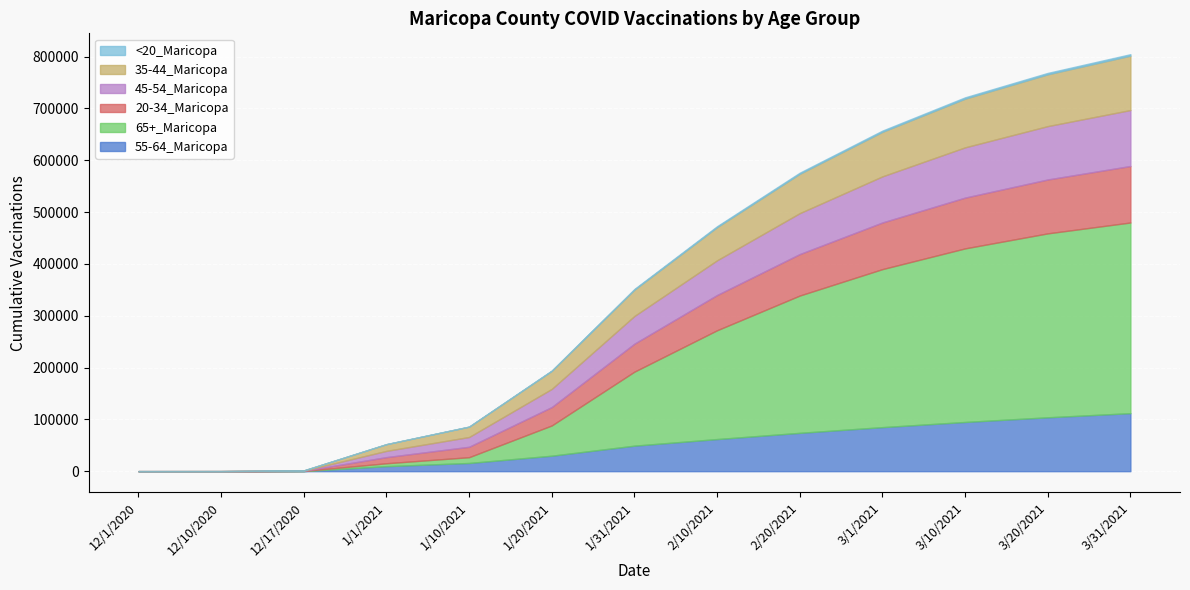

What are all the series names shown in the legend?

55-64_Maricopa, 65+_Maricopa, 20-34_Maricopa, 45-54_Maricopa, 35-44_Maricopa, <20_Maricopa